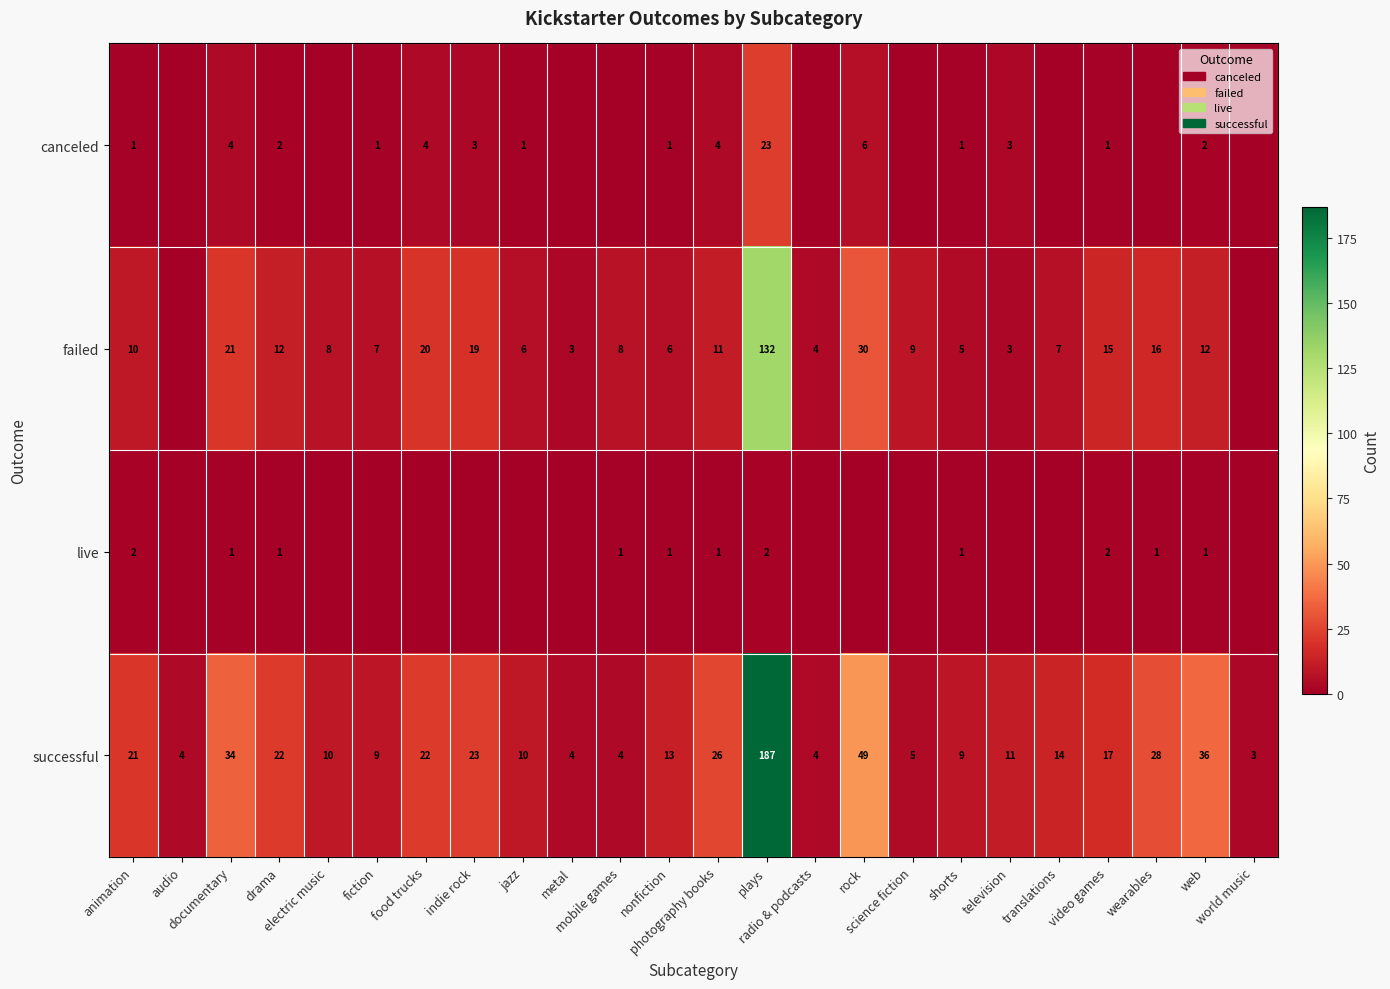

What is the lowest value of the successful series?

3